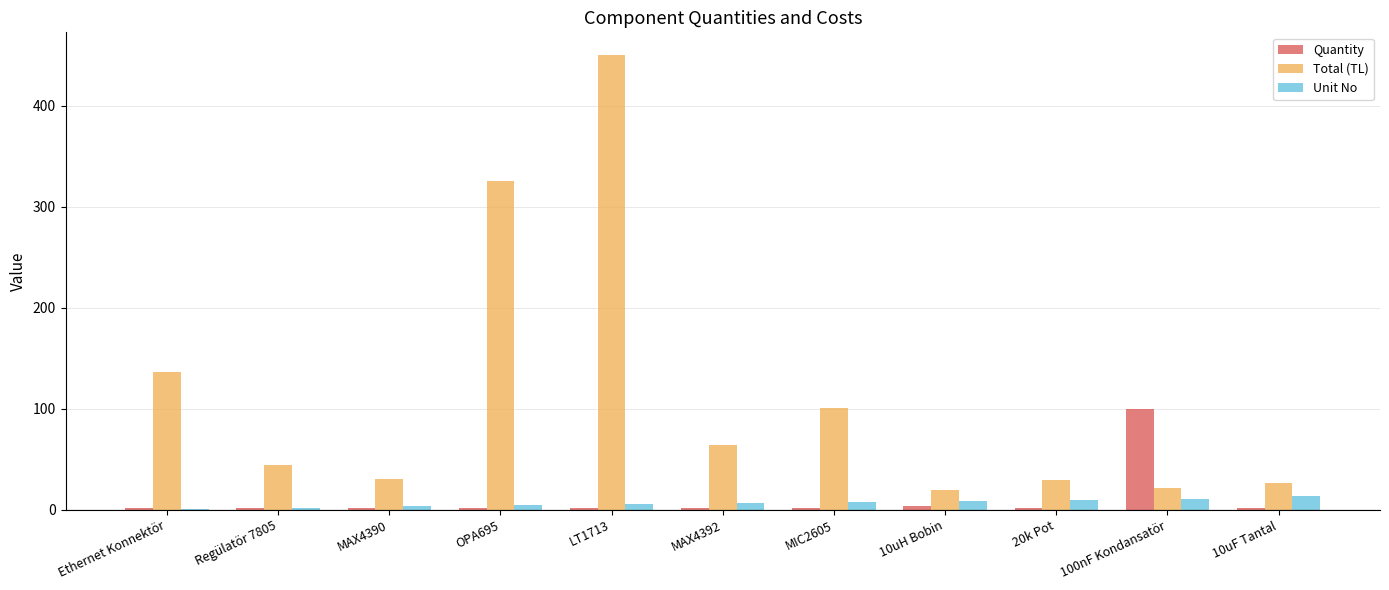

What is the highest value of the Unit No series?

14.0